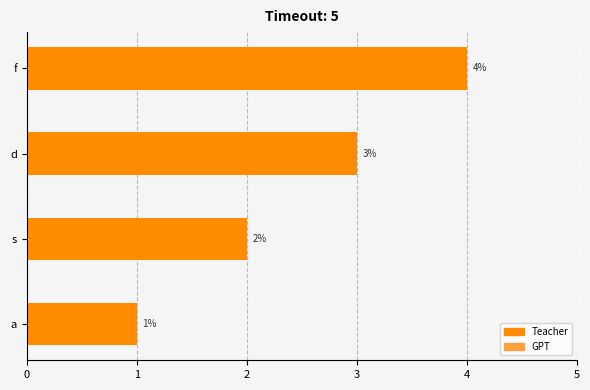

What is the sum of the values at d and f?

7